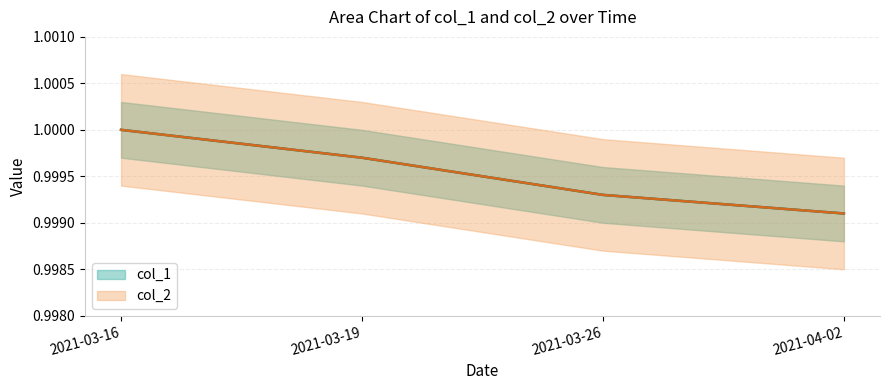

True or false: col_2 (line) and col_1 (line) cross at least once.

False